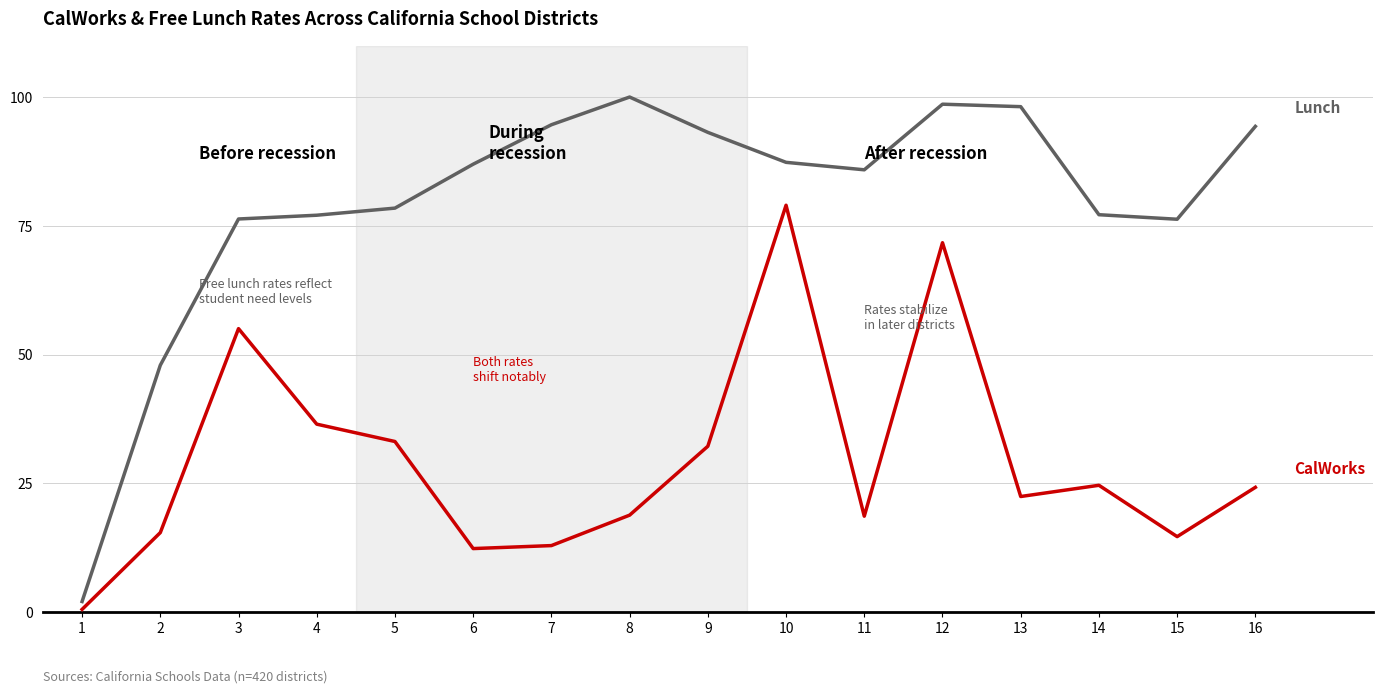

How many lines are shown in the chart?

2